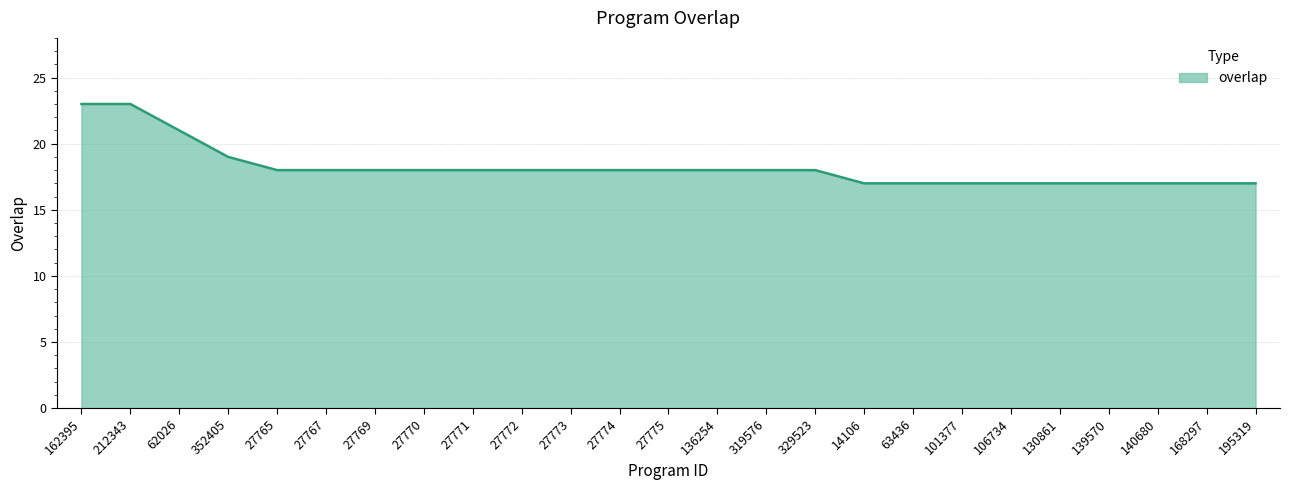

What is the maximum value shown in the chart?

23